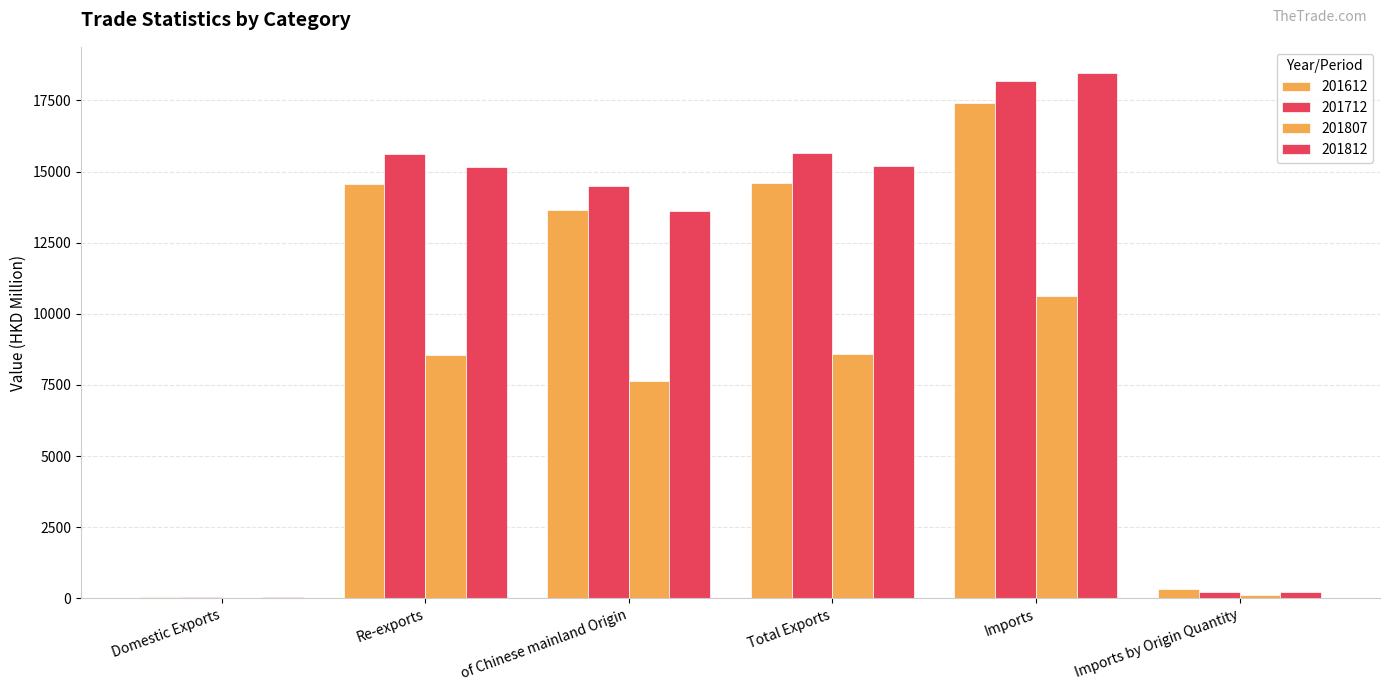

Is the value of 201712 at Total Exports greater than the value of 201807 at Imports?

Yes